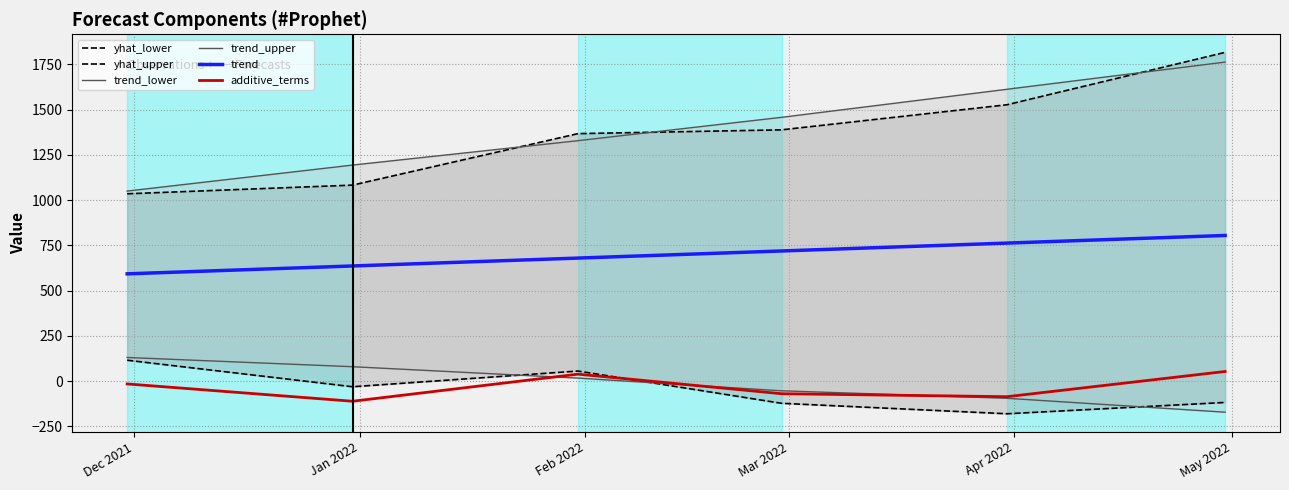

True or false: trend and additive_terms cross at least once.

False